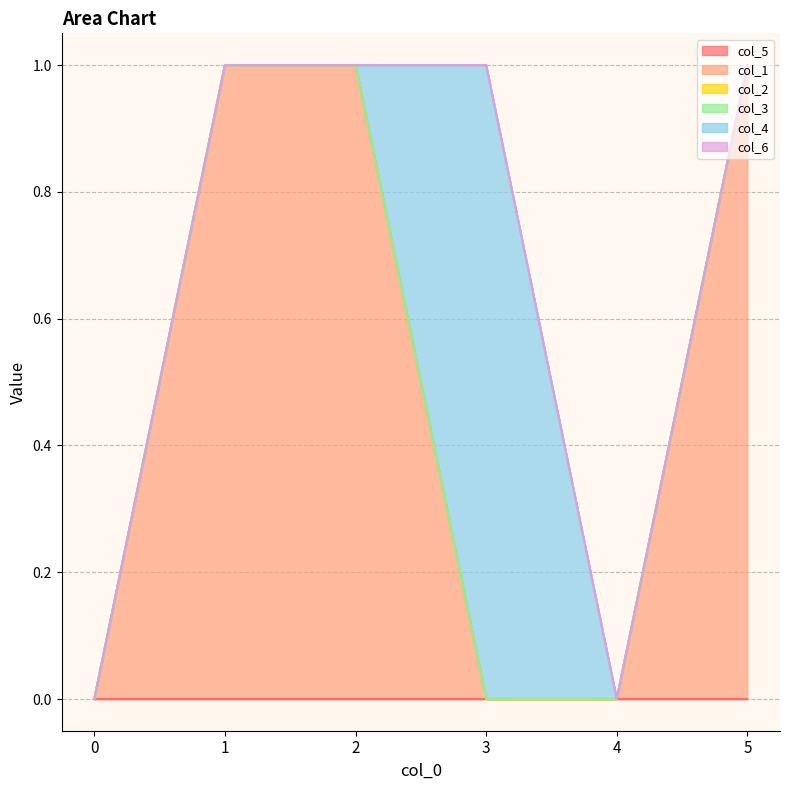

True or false: col_3 and col_1 intersect in this chart.

False